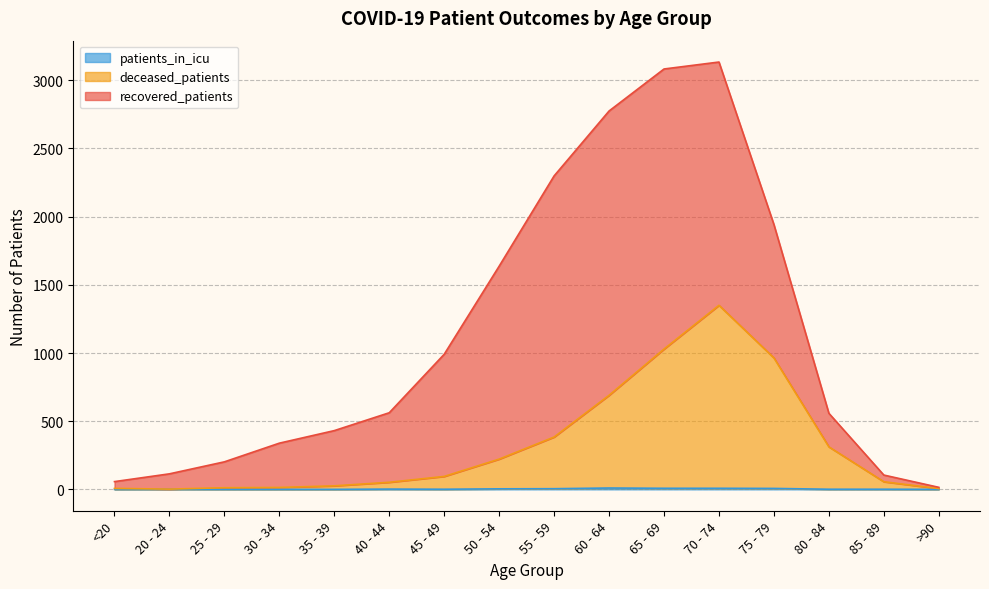

True or false: deceased_patients and patients_in_icu cross at least once.

False